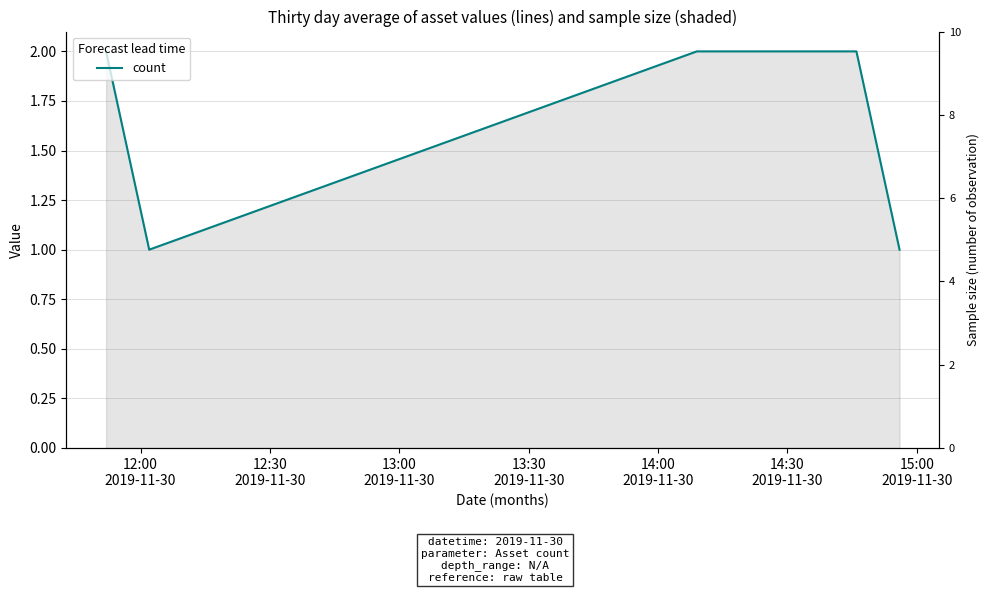

True or false: the data shows 1 at 12:00
2019-11-30.

False